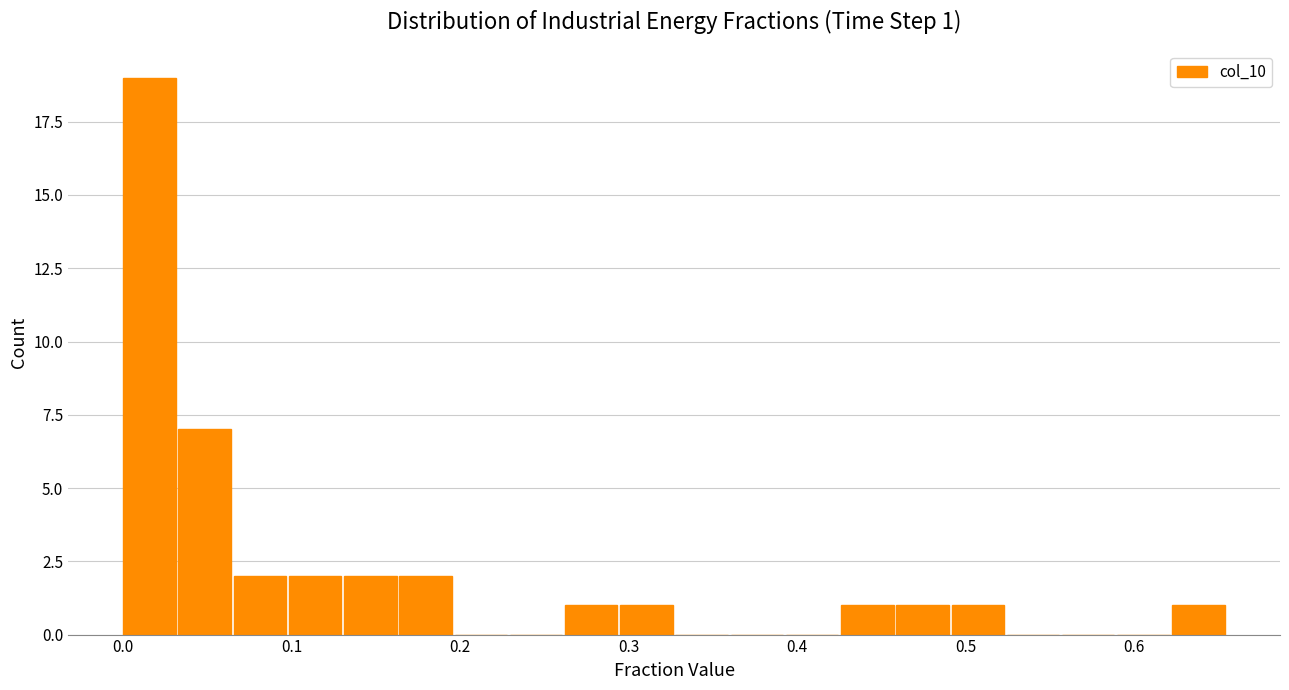

Read against the x-axis, roughly where is the centre of the tallest bar?

0.02